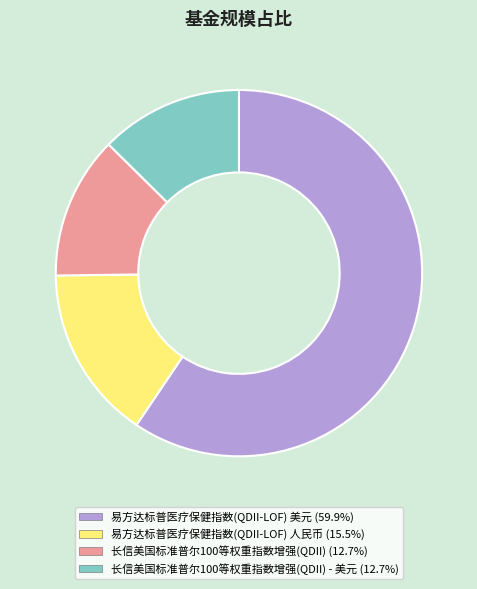

Is there a majority slice in this chart?

Yes